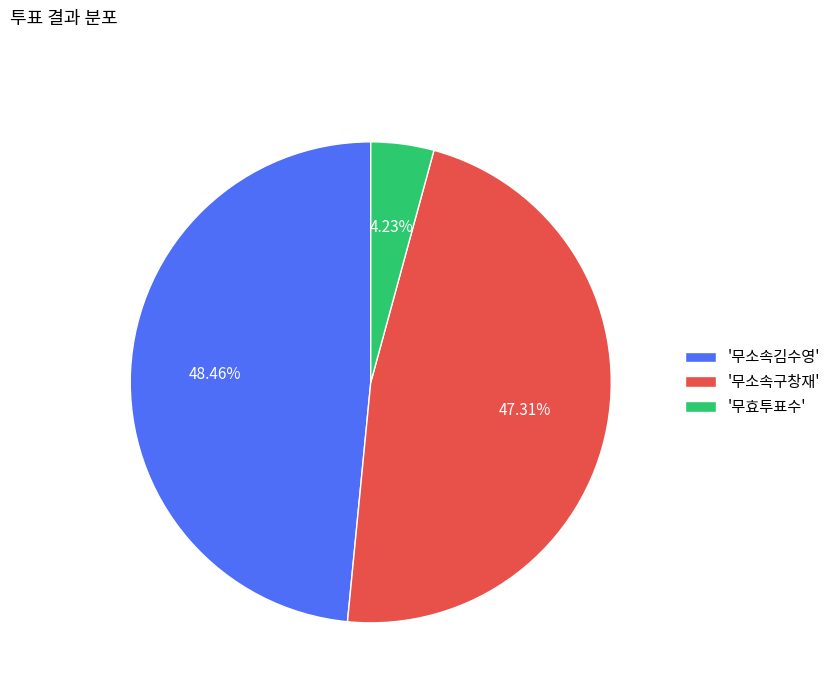

Approximately how many times larger is the value at '무소속구창재' compared to '무효투표수'?

11.2